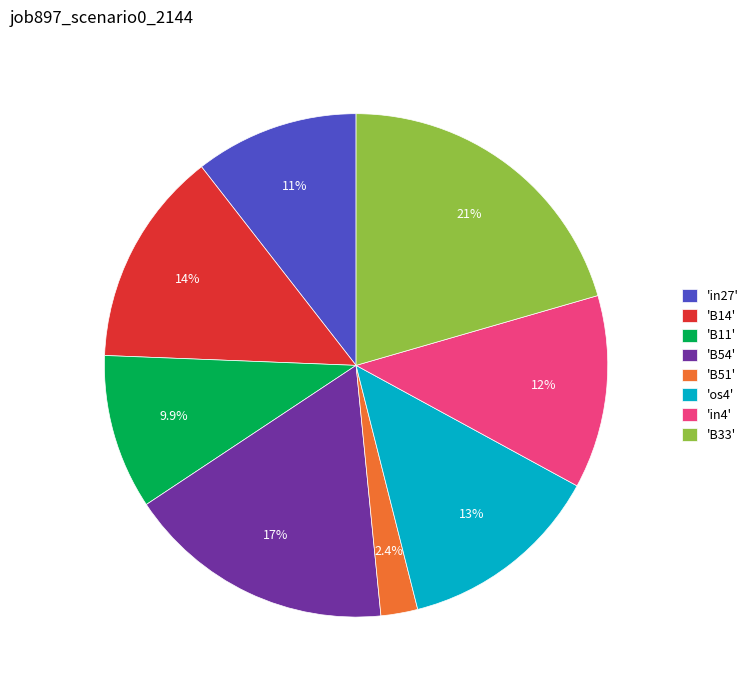

Rank the categories by value from highest to lowest.

'B33', 'B54', 'B14', 'os4', 'in4', 'in27', 'B11', 'B51'